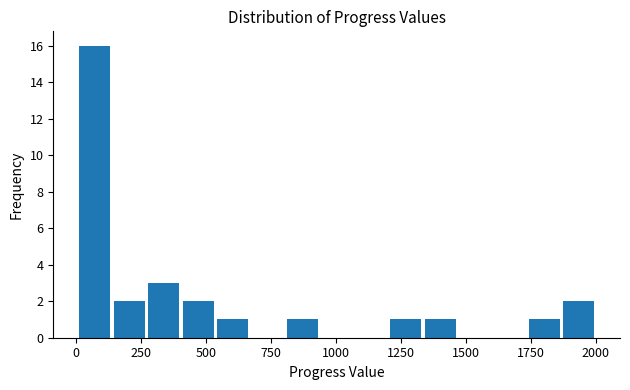

Read against the x-axis, roughly where is the centre of the tallest bar?

50